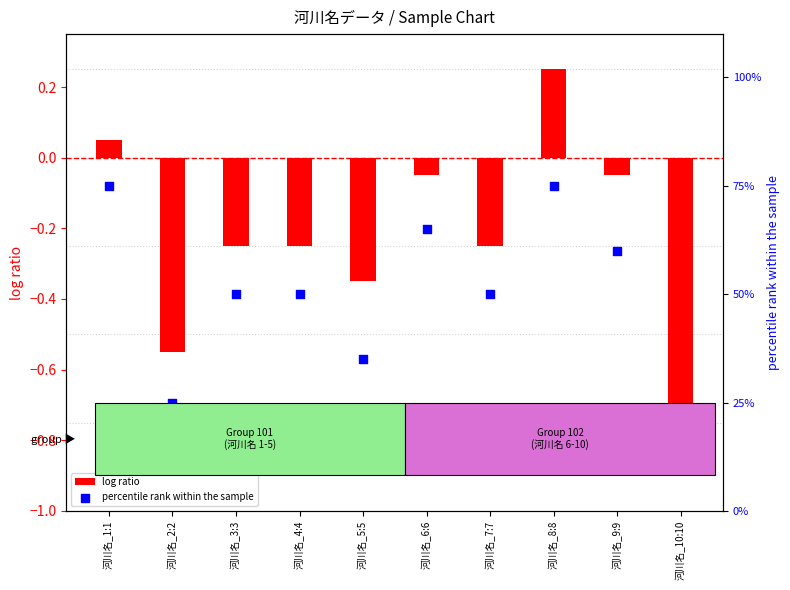

Which series has the largest Y range (max minus min)?

percentile rank within the sample